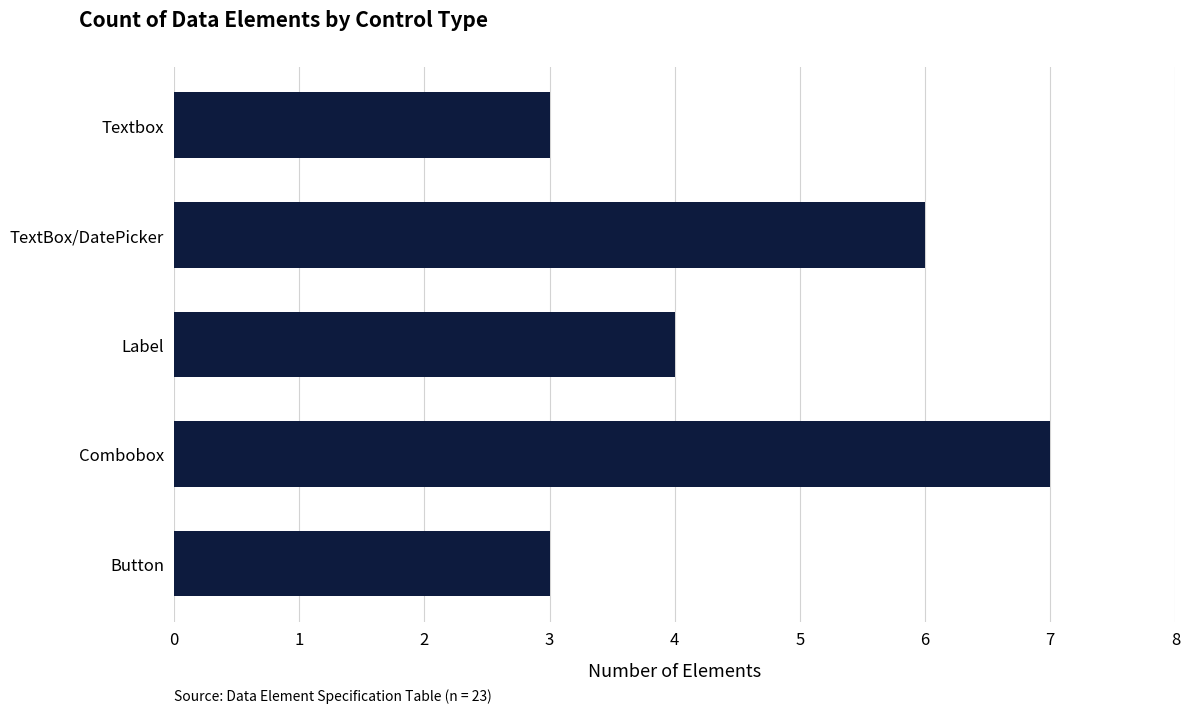

What is the change in value from Button to Combobox?

+4